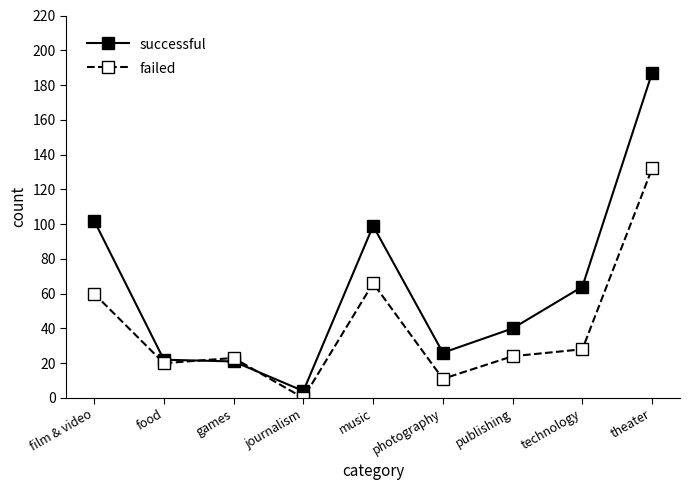

True or false: failed has more than 0 interior local peaks.

True